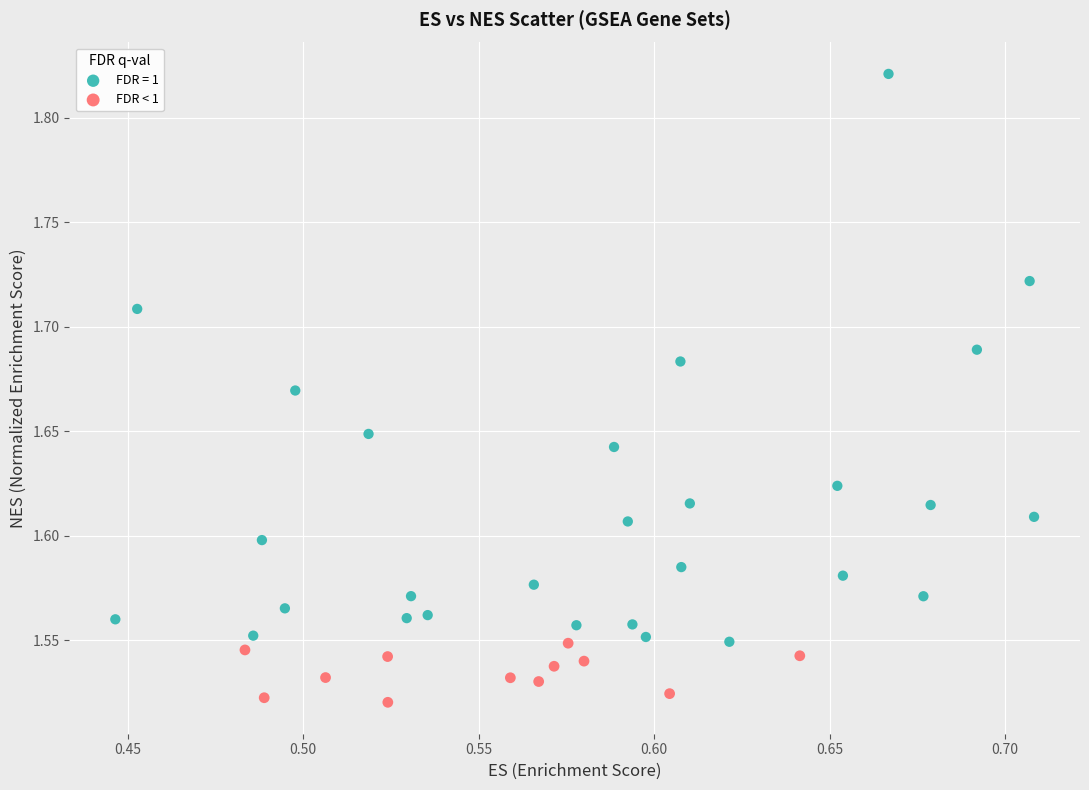

Which series contains the lowest Y value?

FDR < 1